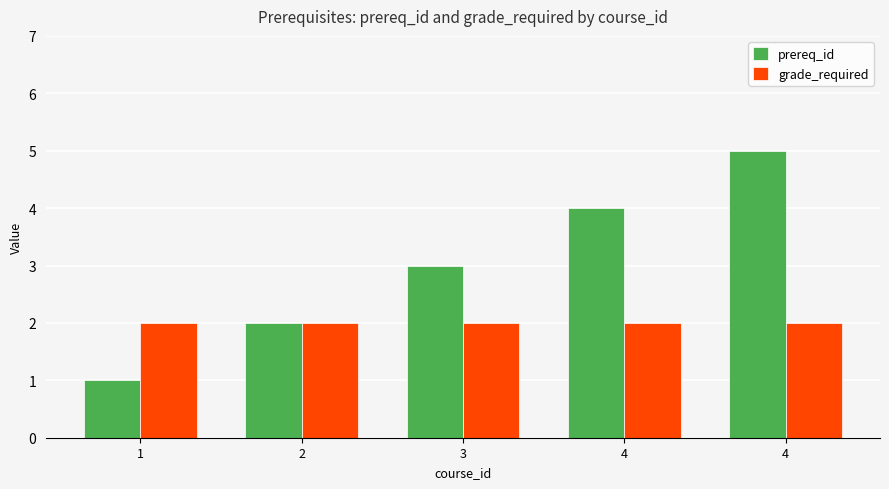

Is the value of grade_required at 2 greater than the value of prereq_id at 3?

No